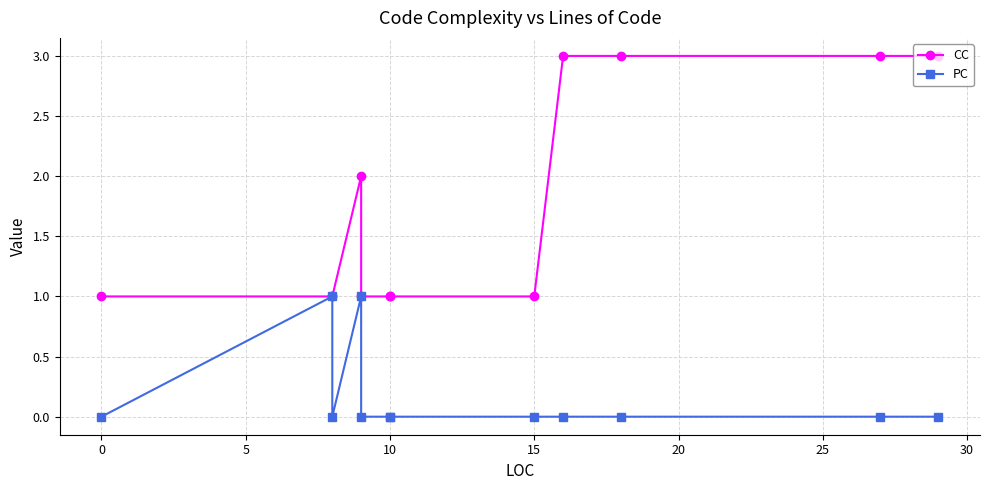

The CC series shows 5 at 9. True or false?

False